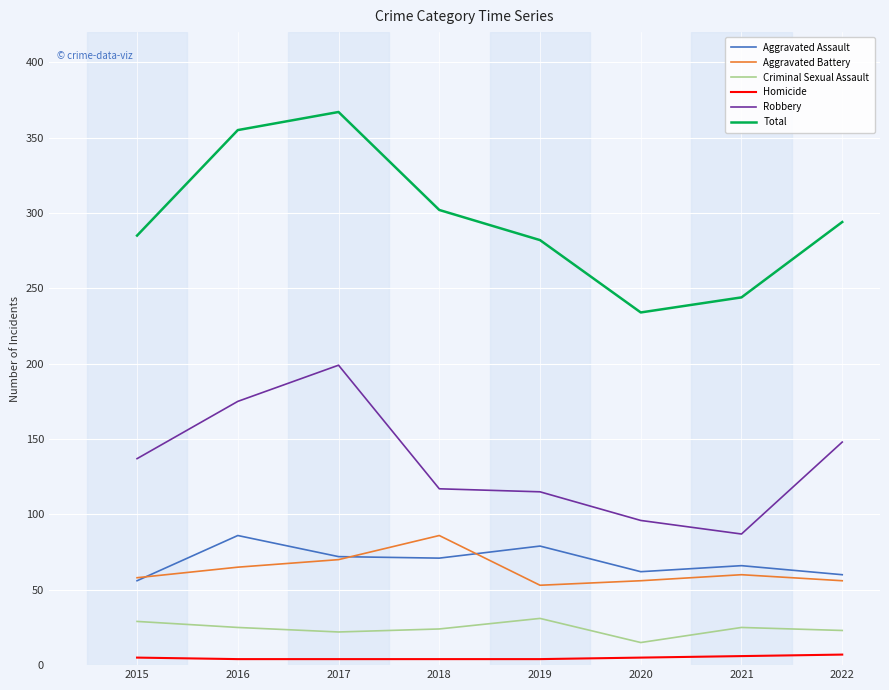

True or false: Criminal Sexual Assault has a value of 35 at 2017.

False